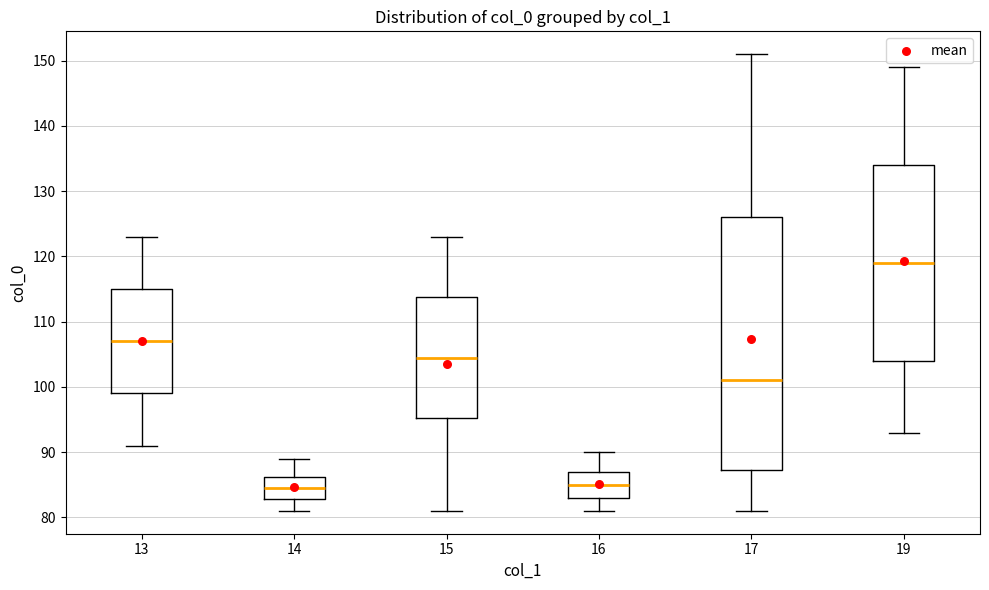

Reading left to right, transcribe this box plot: for each box, give where its median line is, the range the box spans, and where its two whiskers end, as read against the y-axis. The values are not printed on the chart, so give them approximately, as read against the axis.

13: median 107, box 99 to 115, whiskers 91 to 123
14: median 85, box 83 to 86, whiskers 81 to 89
15: median 105, box 95 to 114, whiskers 81 to 123
16: median 85, box 83 to 87, whiskers 81 to 90
17: median 101, box 87 to 126, whiskers 81 to 151
19: median 119, box 104 to 134, whiskers 93 to 149